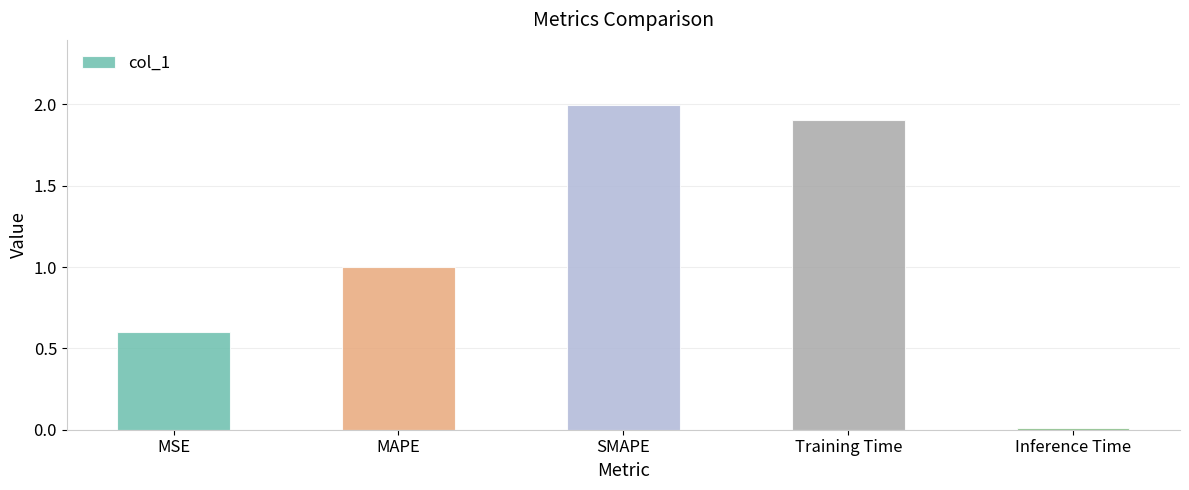

Rank the categories by value from highest to lowest.

SMAPE, Training Time, MAPE, MSE, Inference Time